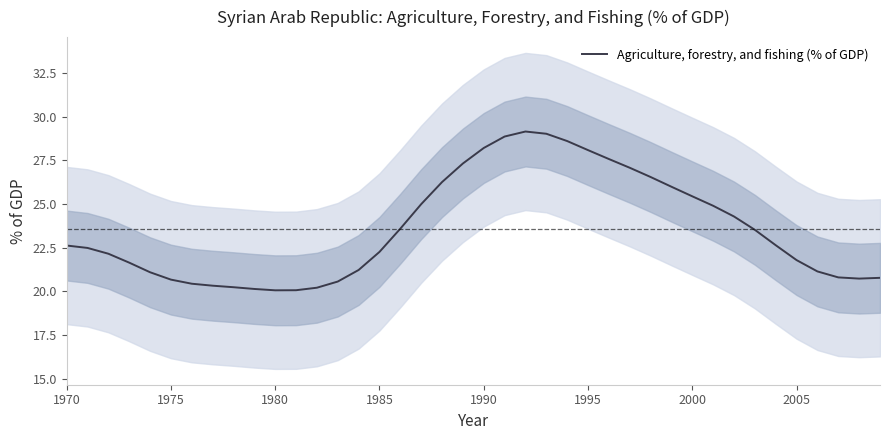

Is it true that Agriculture, forestry, and fishing (% of GDP) equals 28.1 at 1995?

True